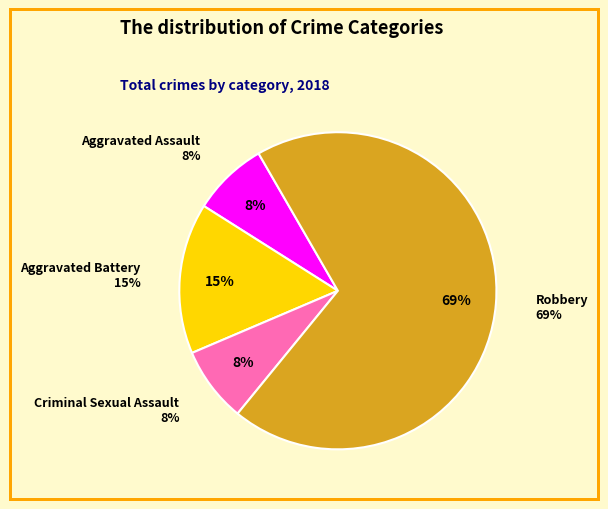

Rank the categories by value from highest to lowest.

Robbery, Aggravated Battery, Aggravated Assault, Criminal Sexual Assault